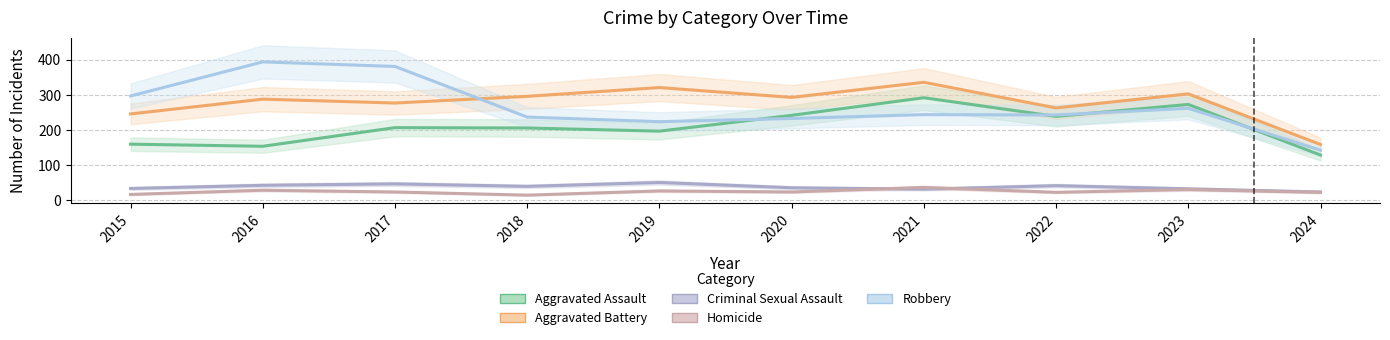

Reading left to right, transcribe all the data shown in this chart.

Aggravated Assault: 160	154	207	206	197	242	292	239	273	129
Aggravated Battery: 246	288	277	296	321	293	336	263	303	159
Criminal Sexual Assault: 34	43	47	40	51	36	32	42	33	24
Homicide: 17	29	24	15	27	24	37	23	31	23
Robbery: 297	394	381	237	224	233	244	243	262	143